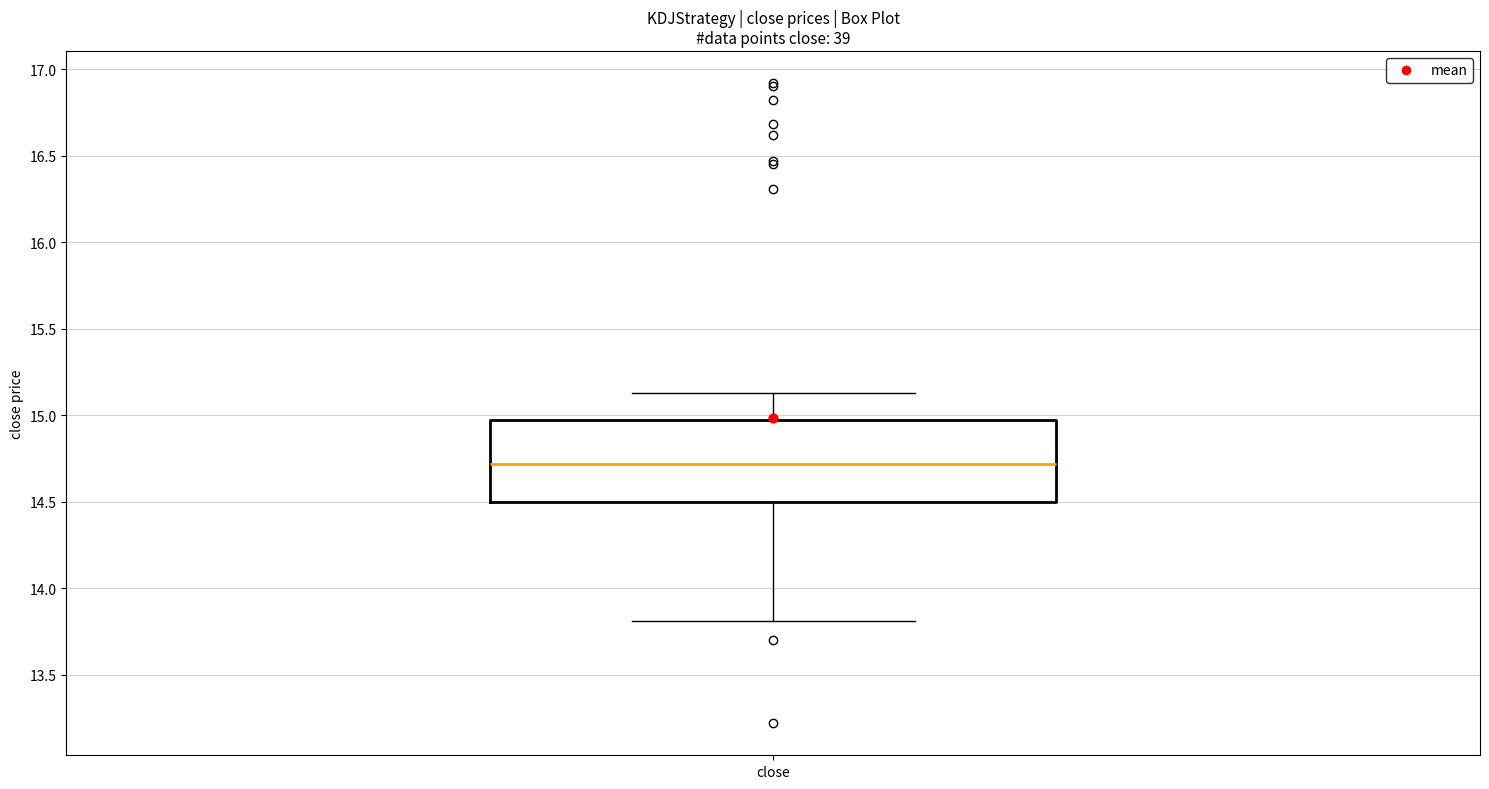

Where does the lower whisker of the box for close end on the y-axis? The values are not printed on the chart, so give them approximately, as read against the axis.

13.80